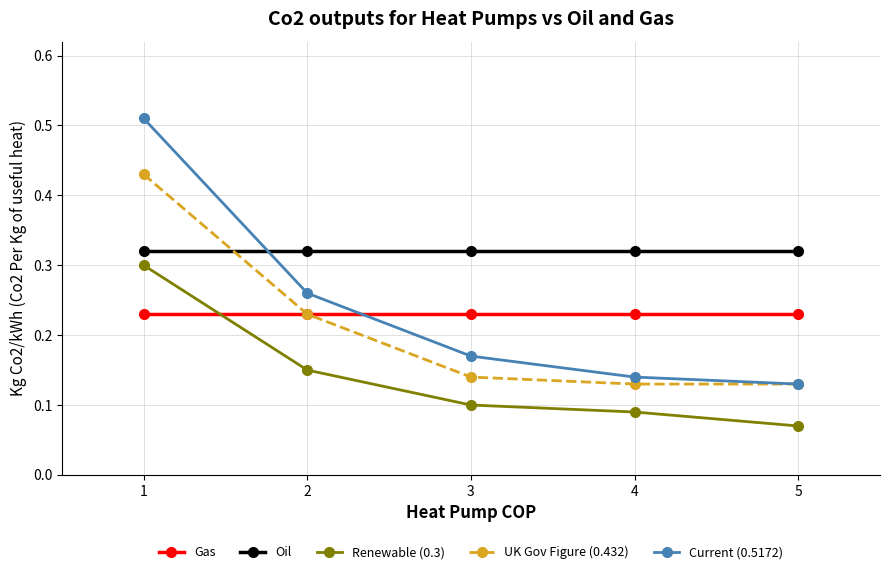

What is the total value across all series at 5?

0.9